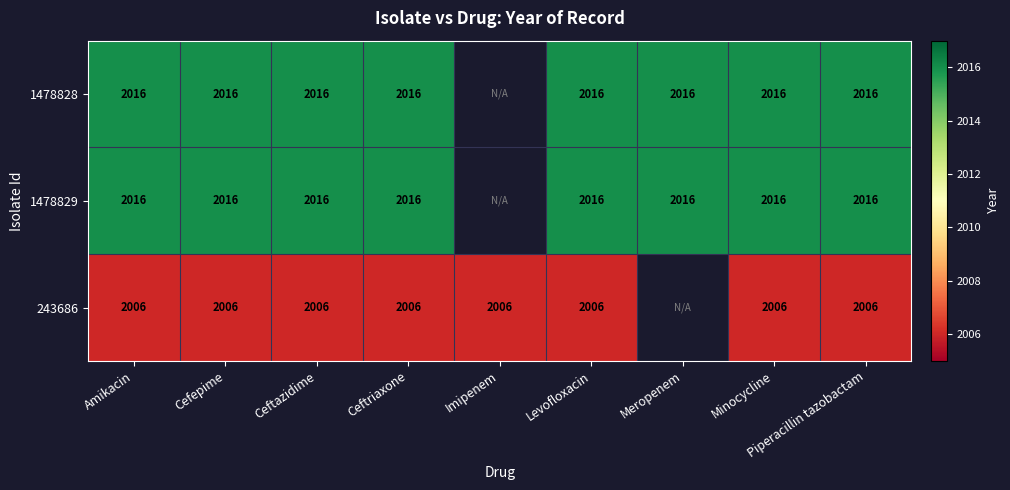

What is the difference between the highest and lowest values at Minocycline?

10